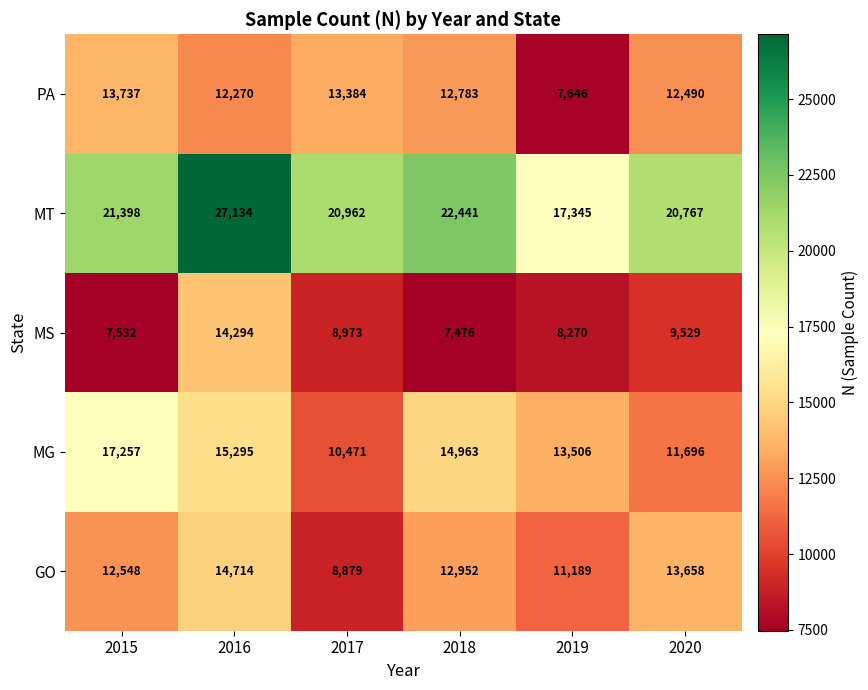

Rank the series by their maximum value, from lowest to highest.

PA, MS, GO, MG, MT